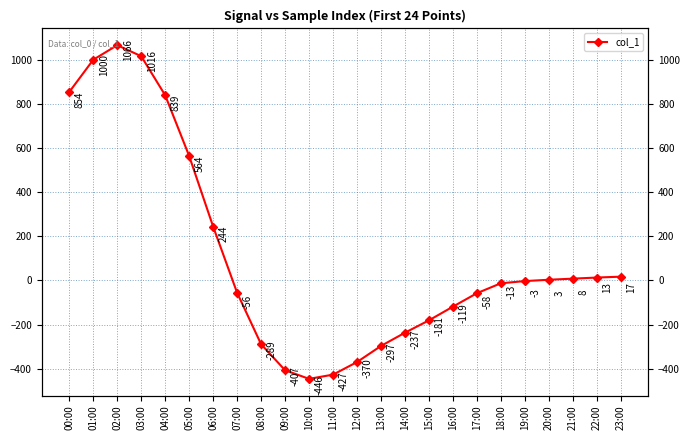

Rank the categories by value from highest to lowest.

02:00, 03:00, 01:00, 00:00, 04:00, 05:00, 06:00, 23:00, 22:00, 21:00, 20:00, 19:00, 18:00, 07:00, 17:00, 16:00, 15:00, 14:00, 08:00, 13:00, 12:00, 09:00, 11:00, 10:00